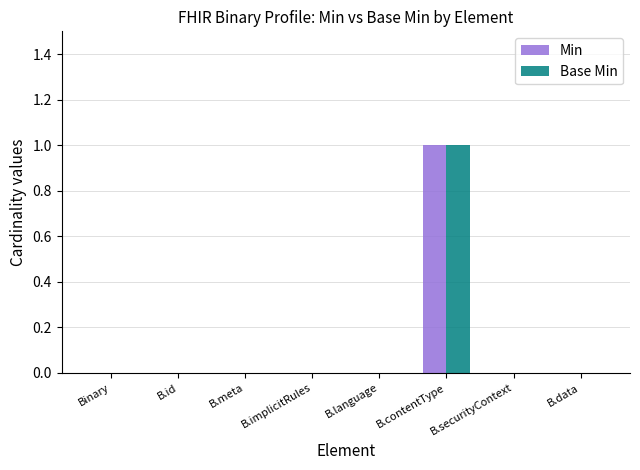

True or false: Base Min has a value of 1 at Binary.

False